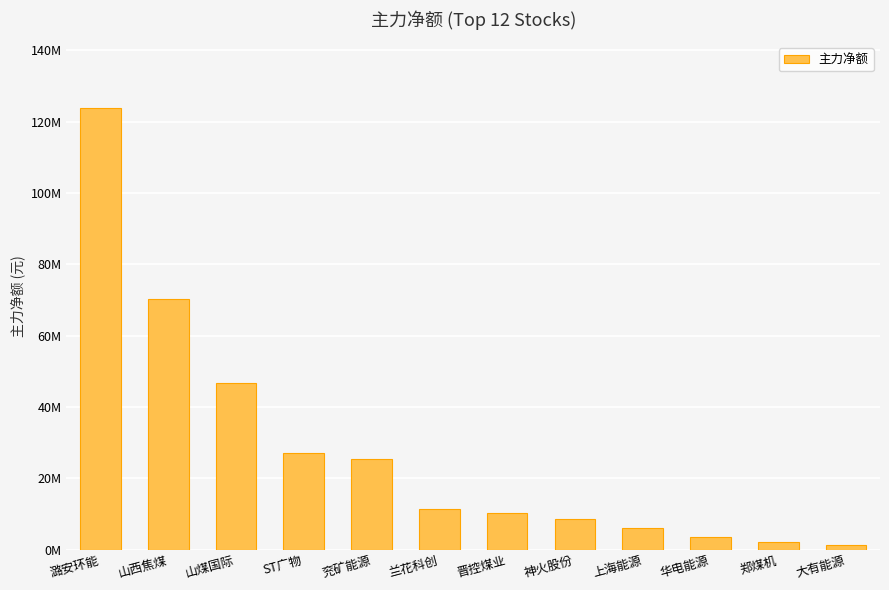

True or false: the data shows 3106158 at 郑煤机.

False